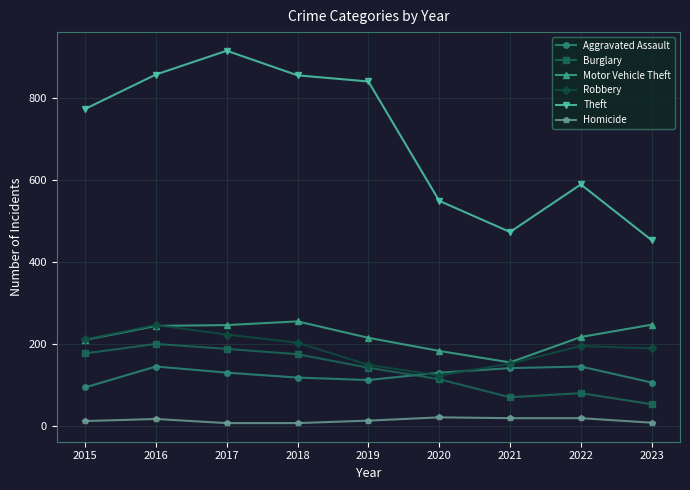

Which series changed the most between 2016 and 2020?

Theft